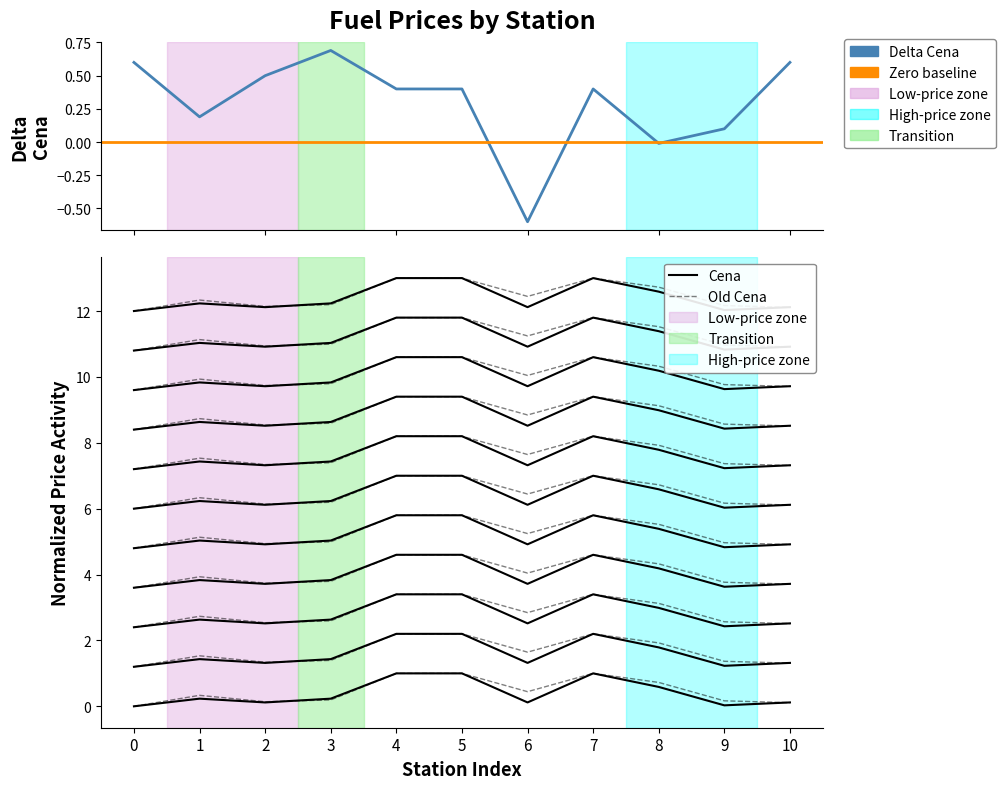

In Cena, how many points are higher than both neighbors (excluding endpoints)?

2